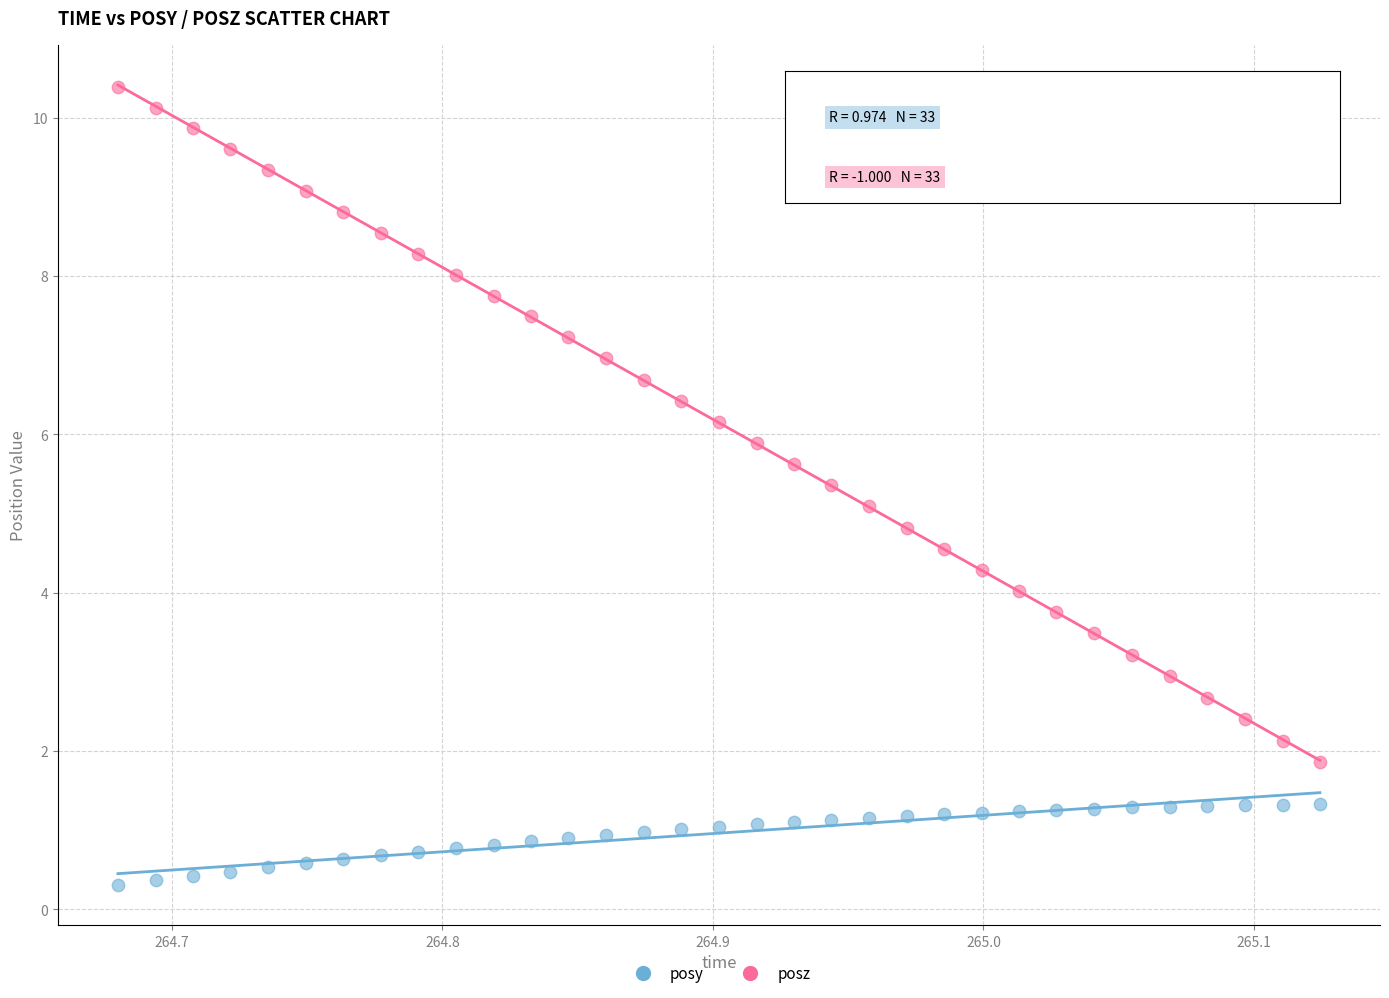

What are all the series names shown in the legend?

posy, posz